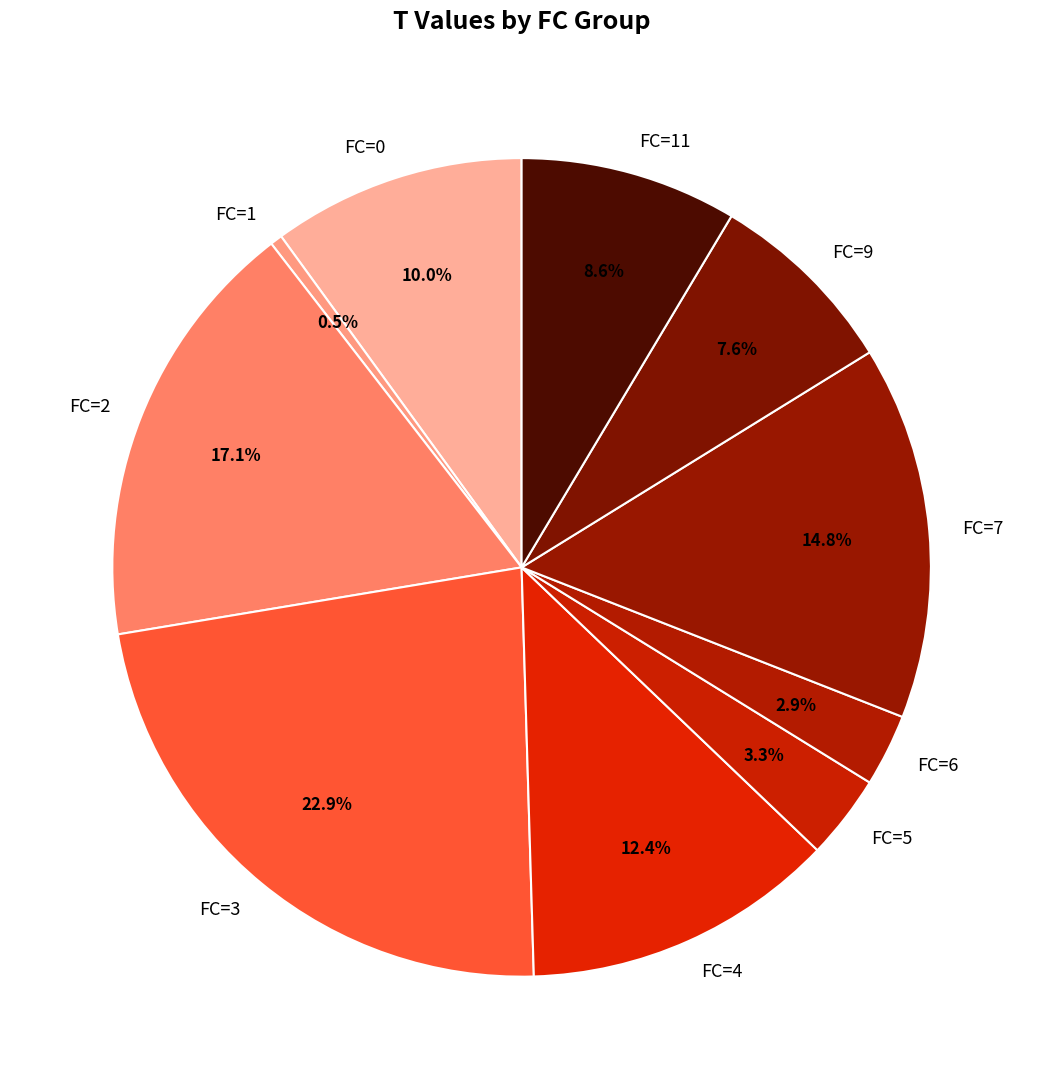

Is there any slice that represents more than half of the pie?

No